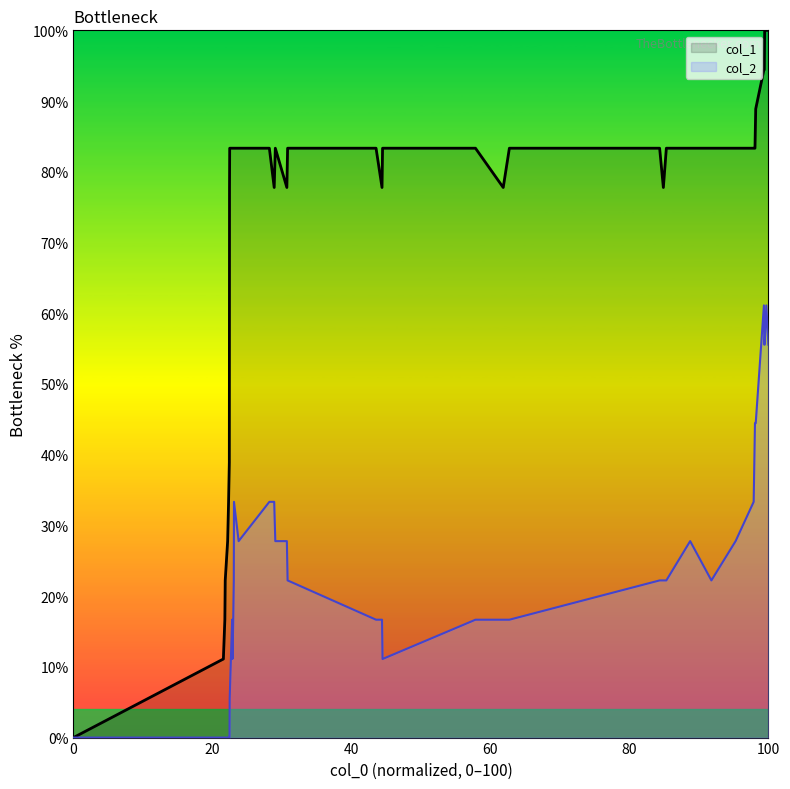

True or false: col_1 and col_2 intersect in this chart.

False